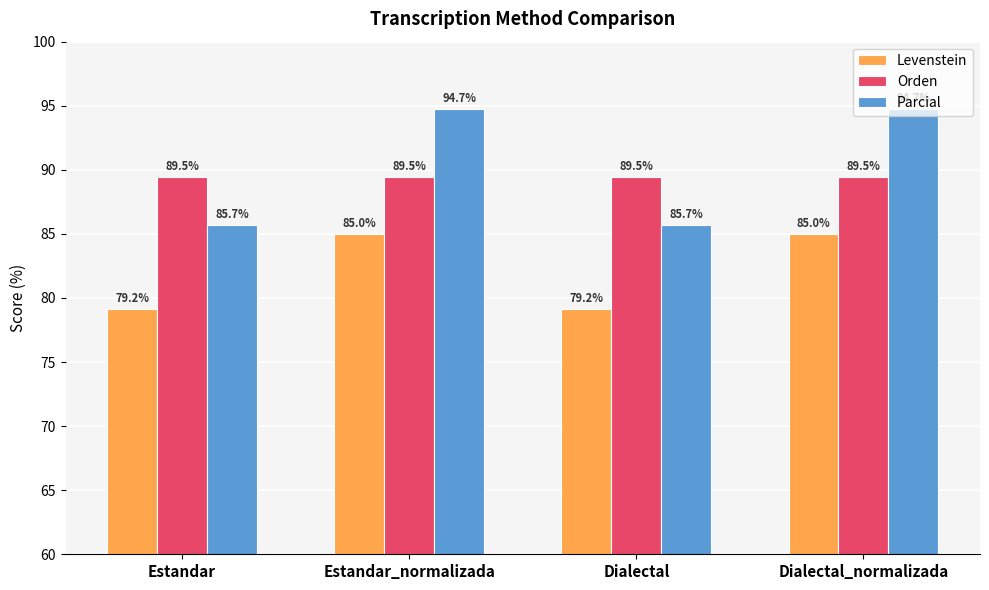

What position from the right is Estandar?

4